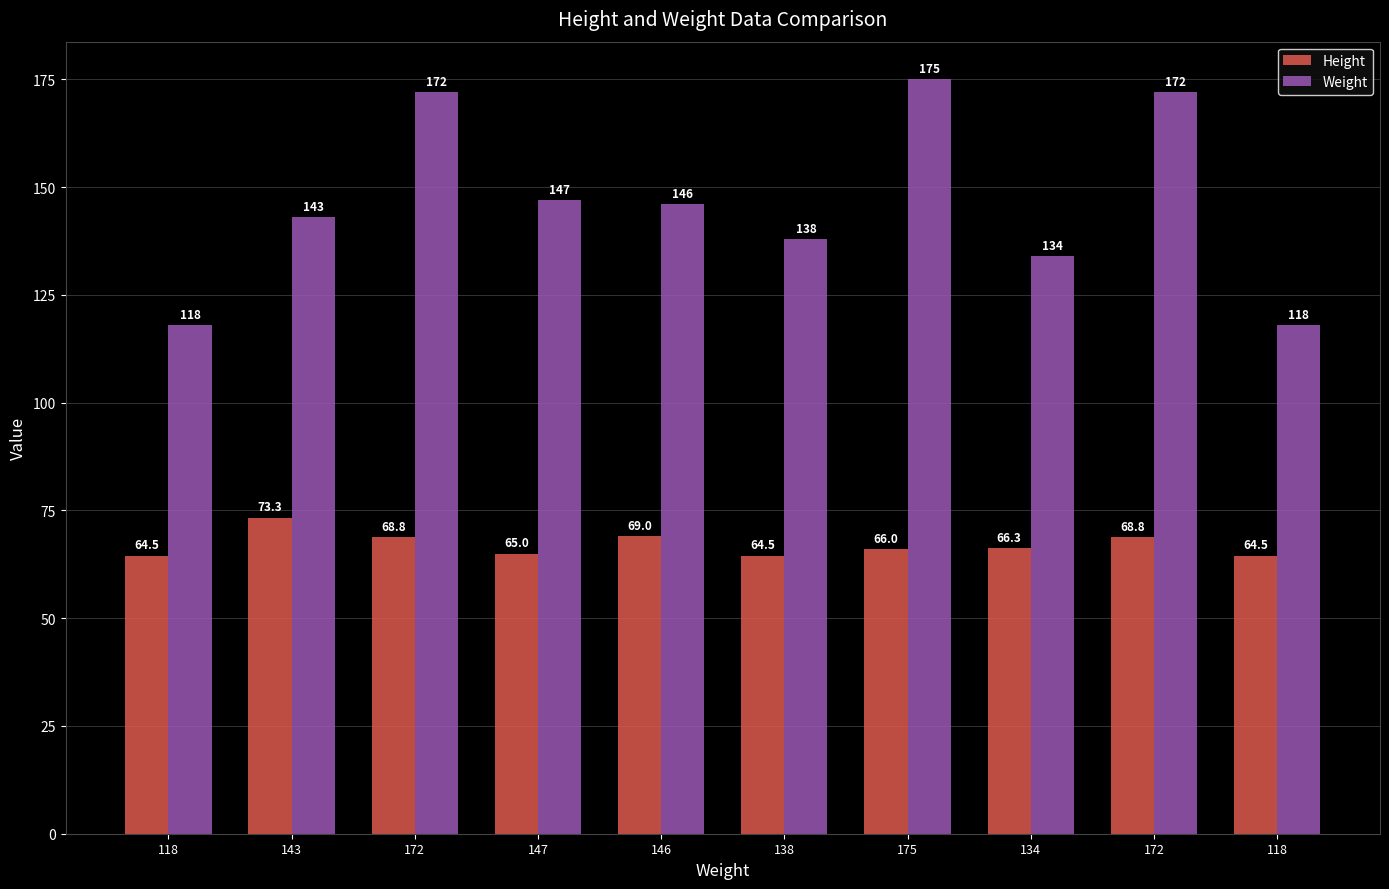

Rank the series by their maximum value, from lowest to highest.

Height, Weight